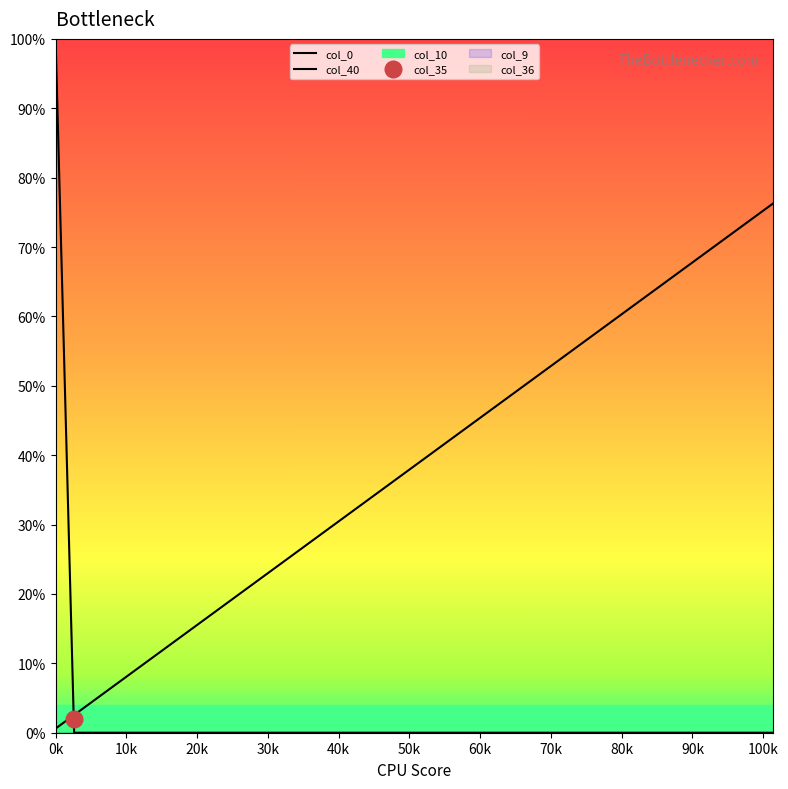

How many values in col_0 are above zero?

1